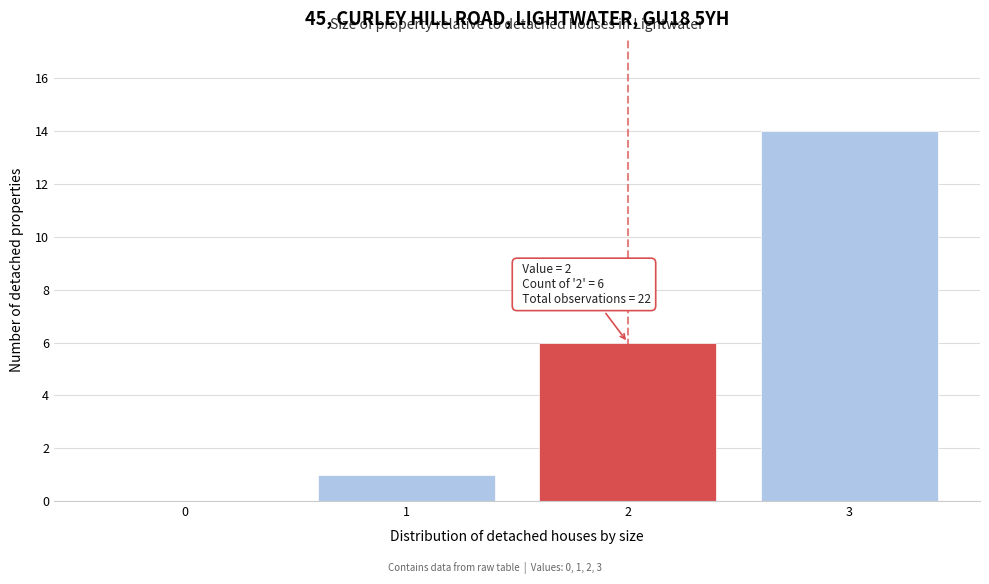

Reading right to left, list all the values displayed in this chart.

3=14	2=6	1=1	0=0